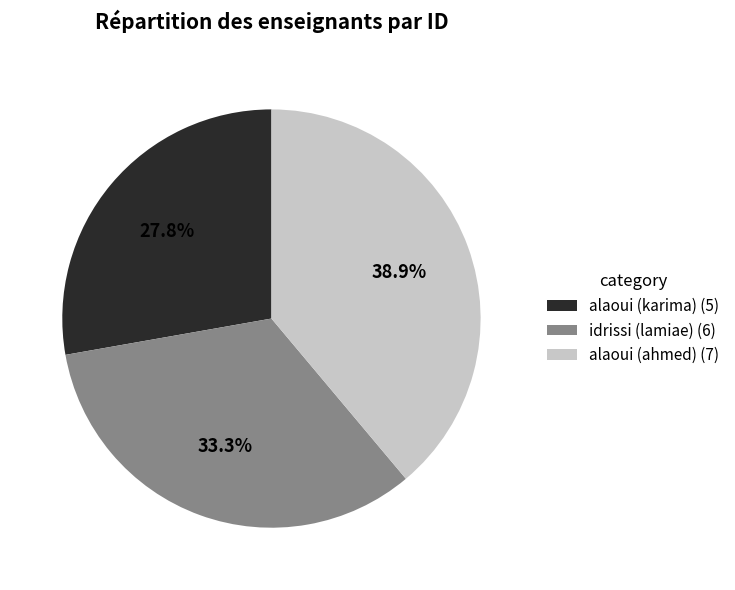

The idrissi (lamiae) slice represents 25% of the pie. True or false?

False